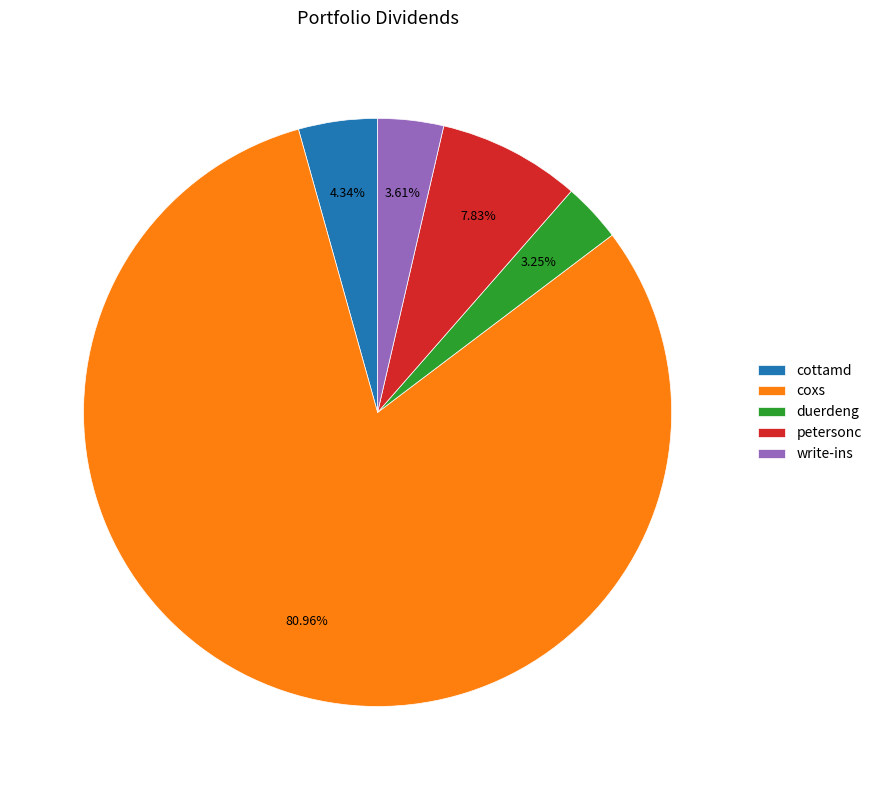

How many segments does this pie chart have?

5